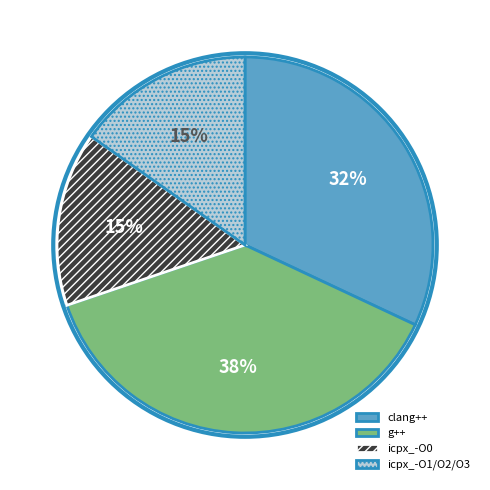

How many slices are in this pie chart?

4